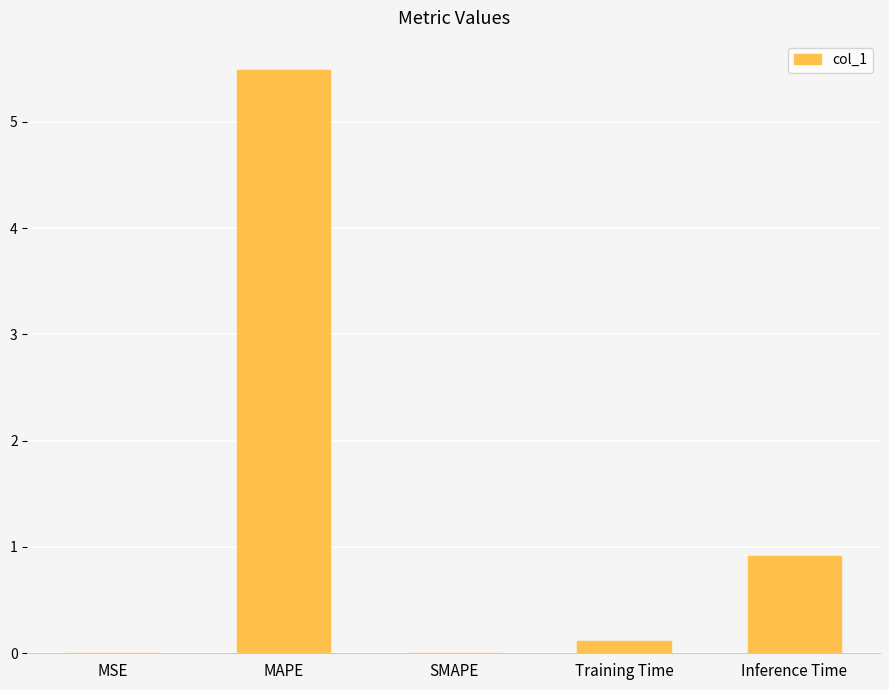

What is the sum of all values?

6.5